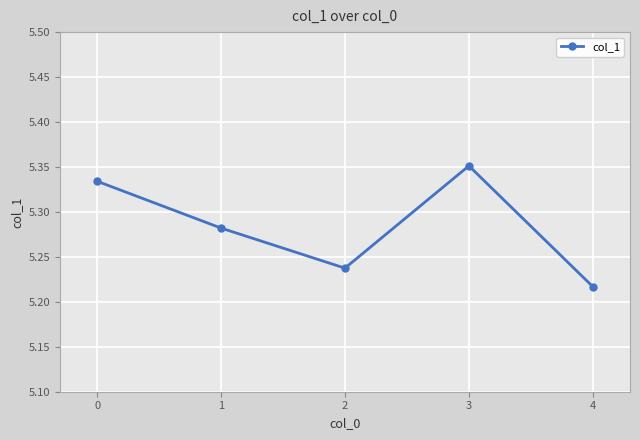

What is the sum of the values at 2 and 3?

10.6